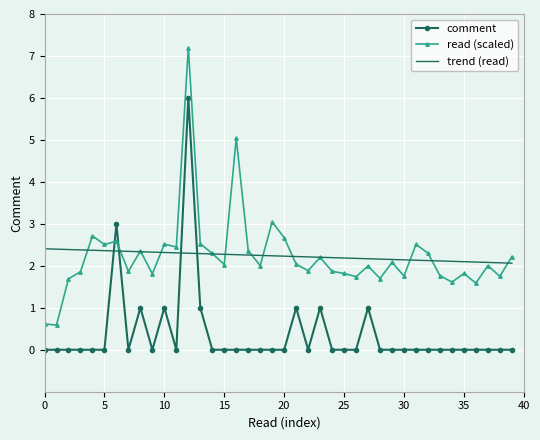

Which series ends up on top after the final intersection of comment and read (scaled)?

read (scaled)